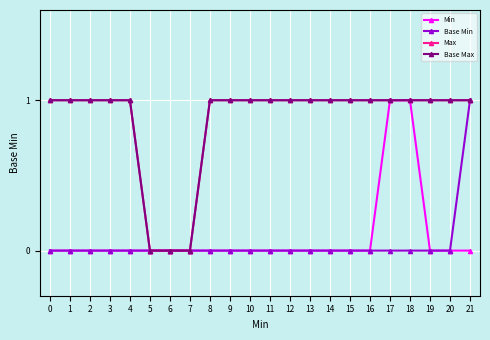

Does the chart have visible grid lines?

Yes